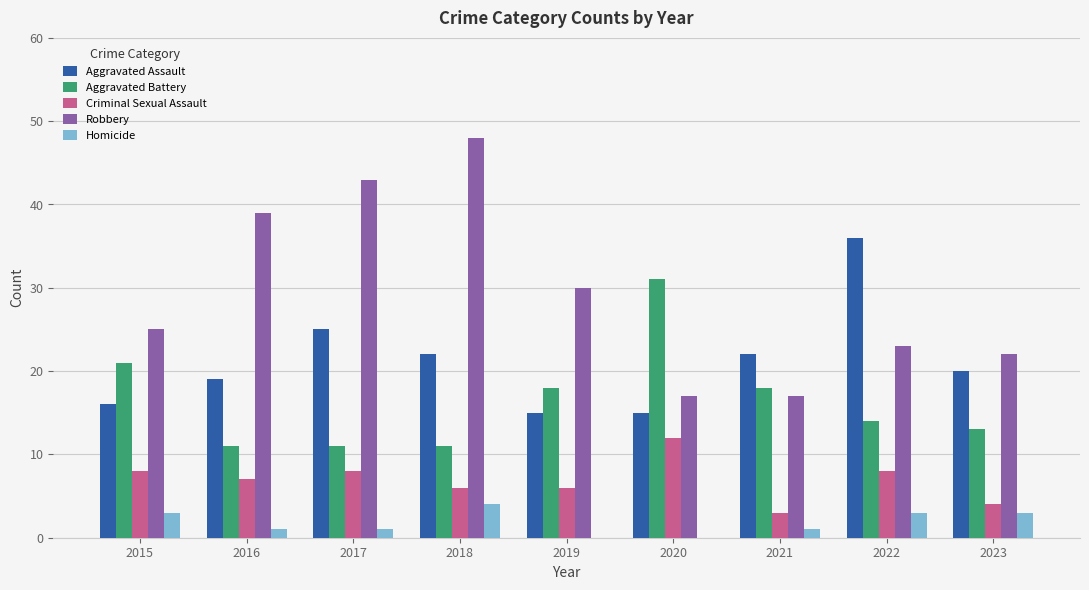

Which label corresponds to the largest value in the chart?

2018